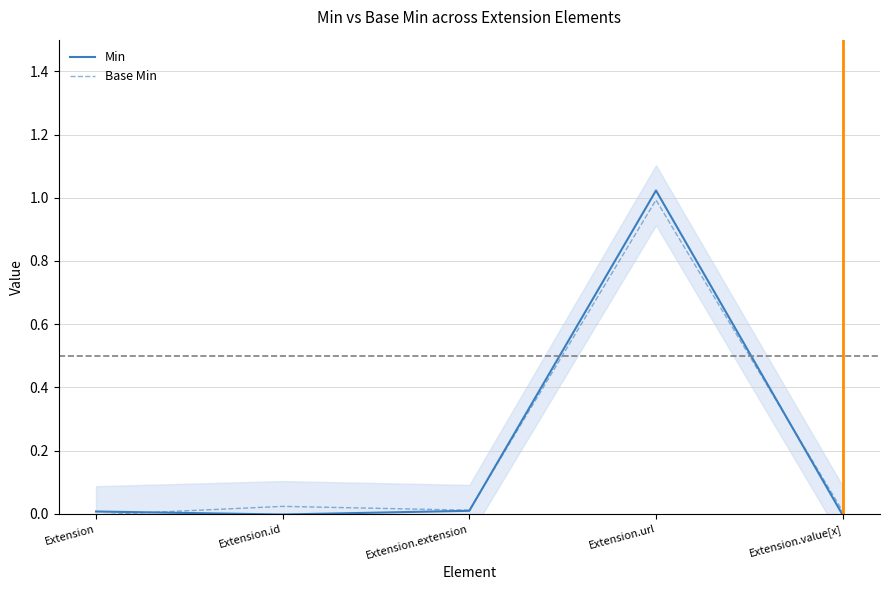

Between Extension and Extension.value[x], which series saw the biggest shift?

Base Min